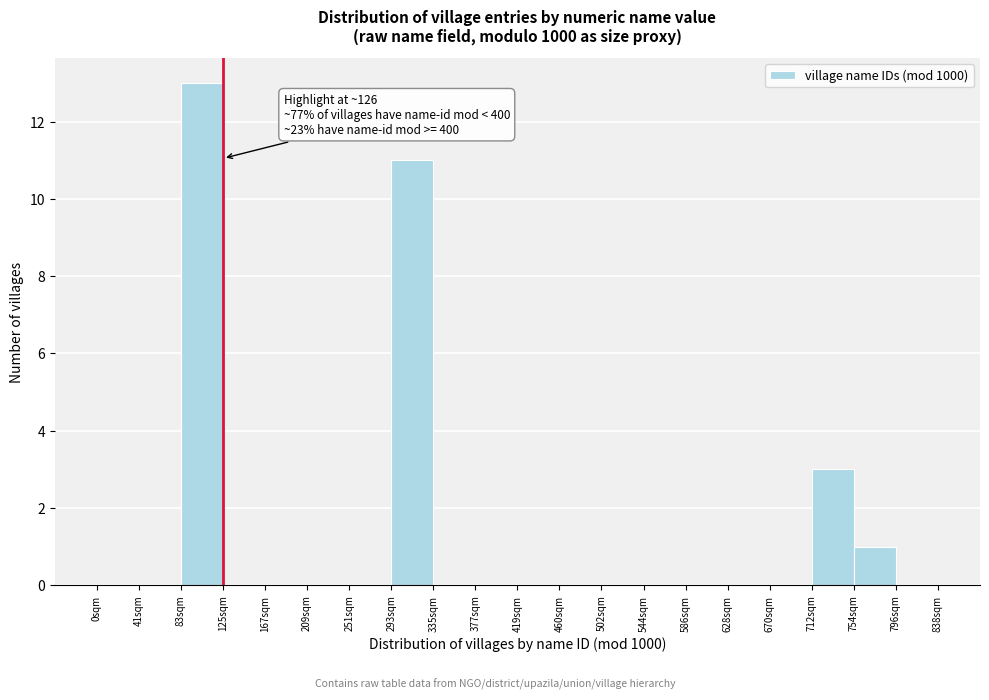

Which range on the x-axis has the tallest bar?

85 to 125